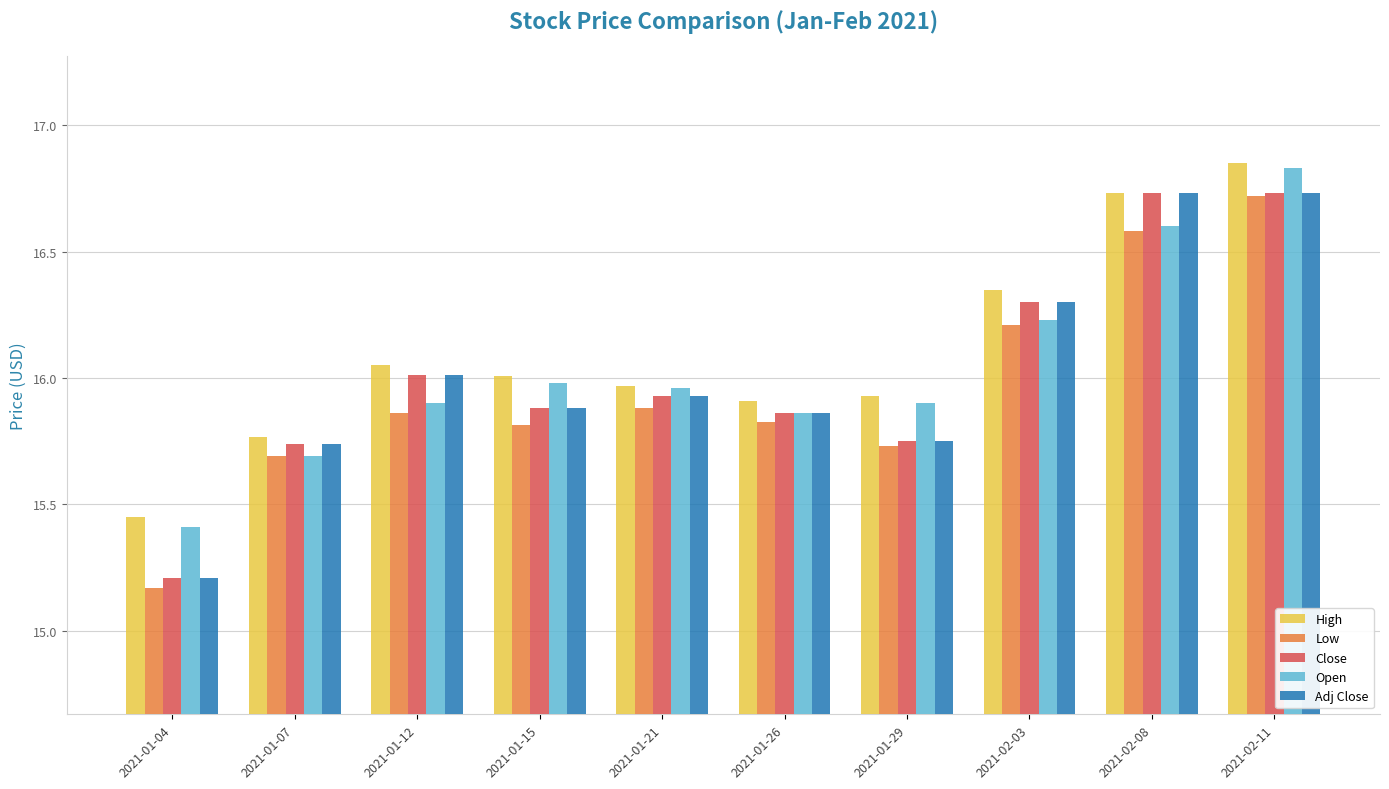

What is the spread (max minus min) of values at 2021-01-04?

0.3